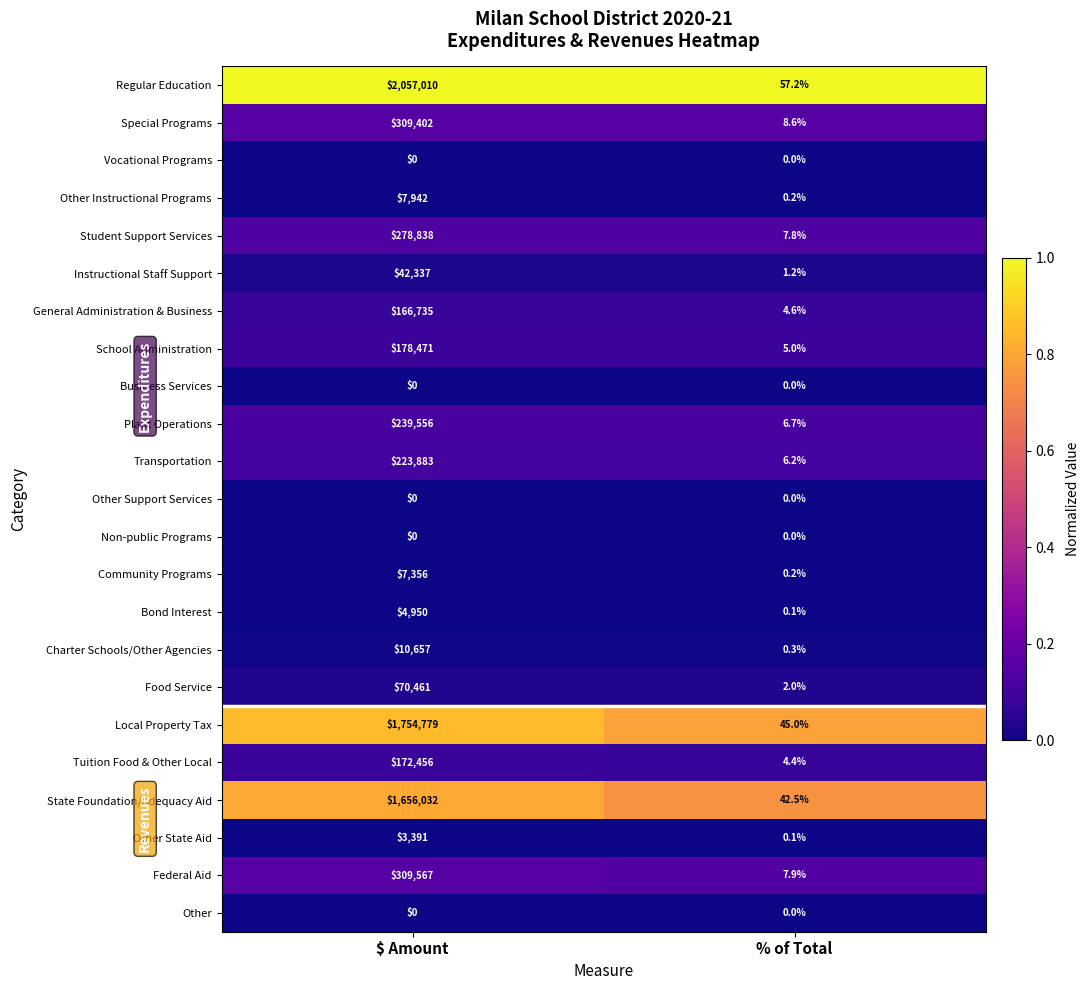

What is the difference between the highest and lowest values at $ Amount?

2057010.0